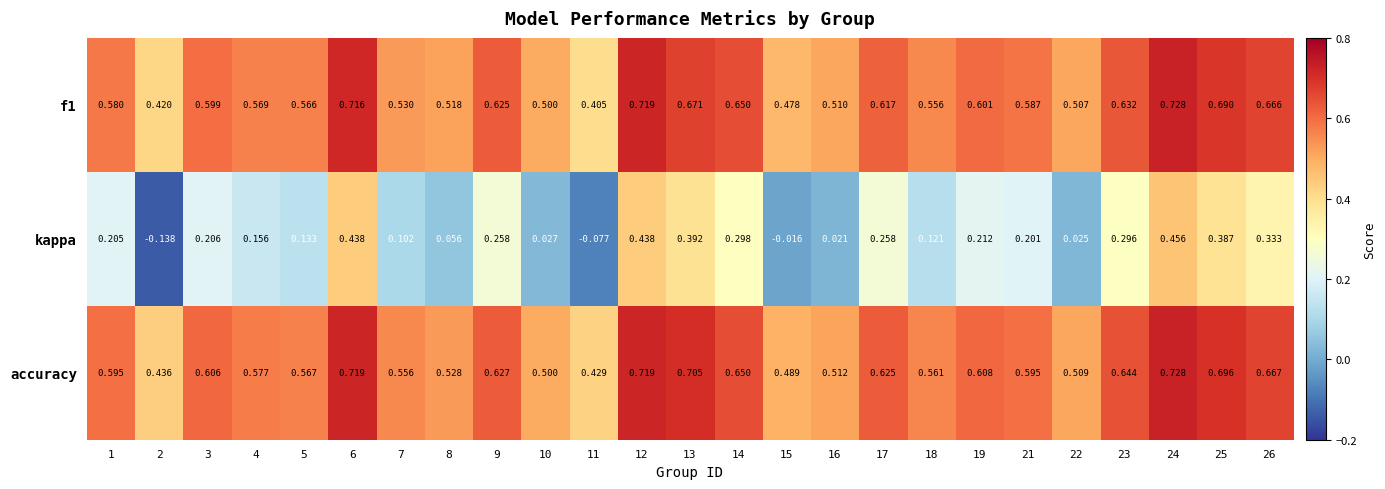

Which series has the largest total across all categories?

accuracy